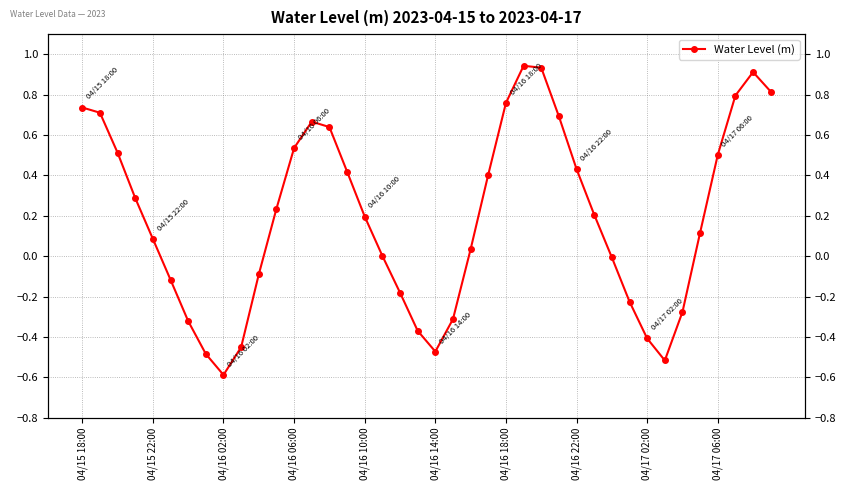

The chart shows a value of 0.7 at 04/16 22:00. True or false?

False